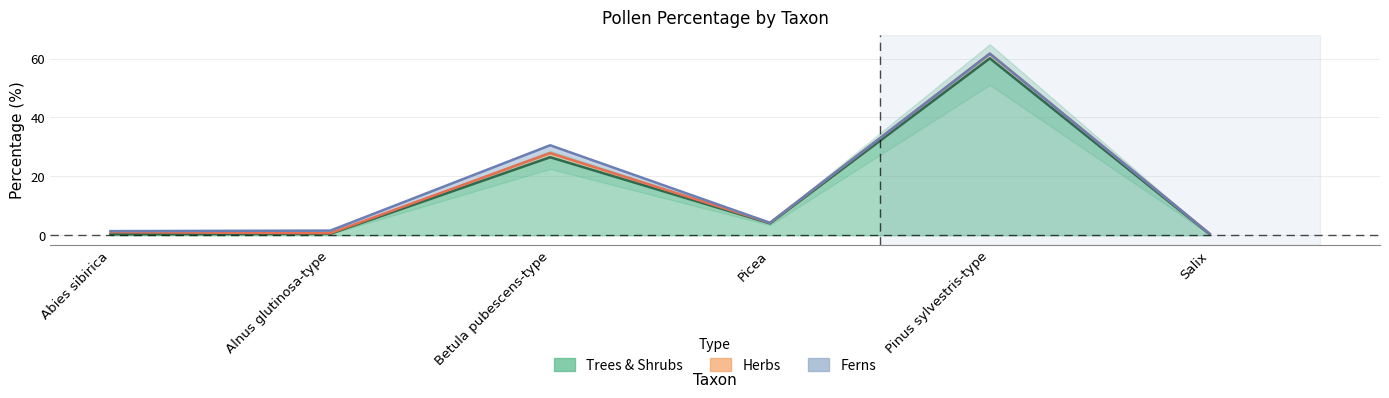

At how many categories does at least one series exceed 23?

2